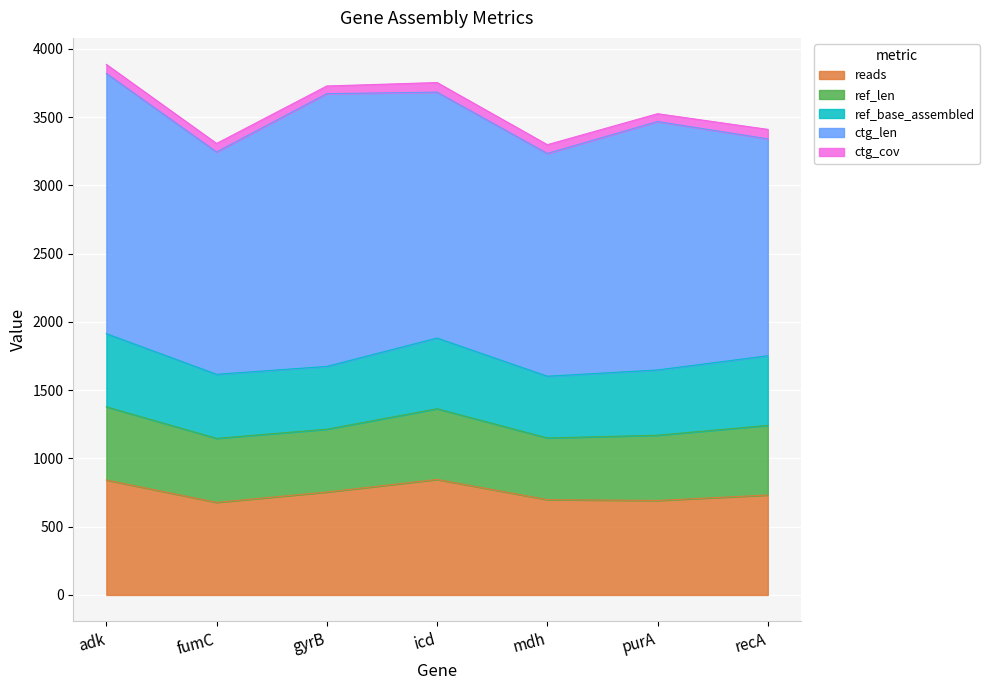

Does the chart display data point markers on the line(s)?

No